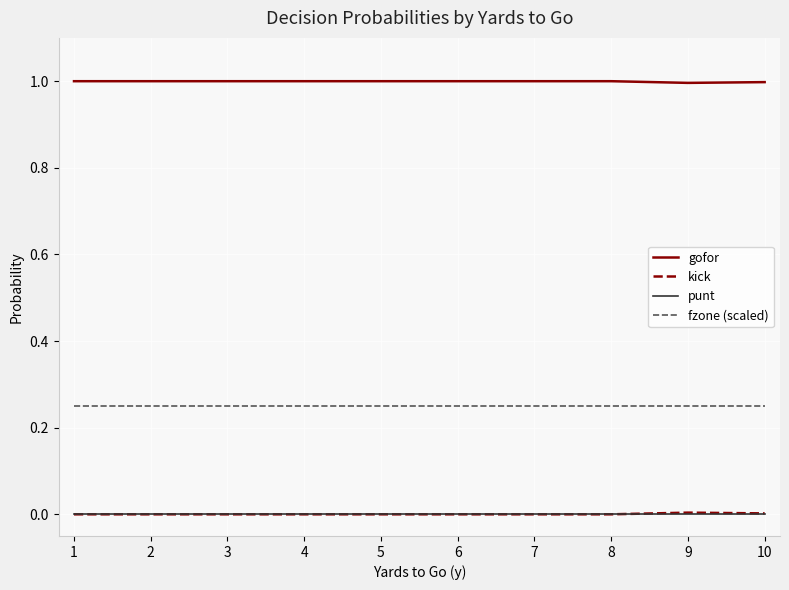

Is it true that fzone (scaled) equals 0.1 at 10?

False